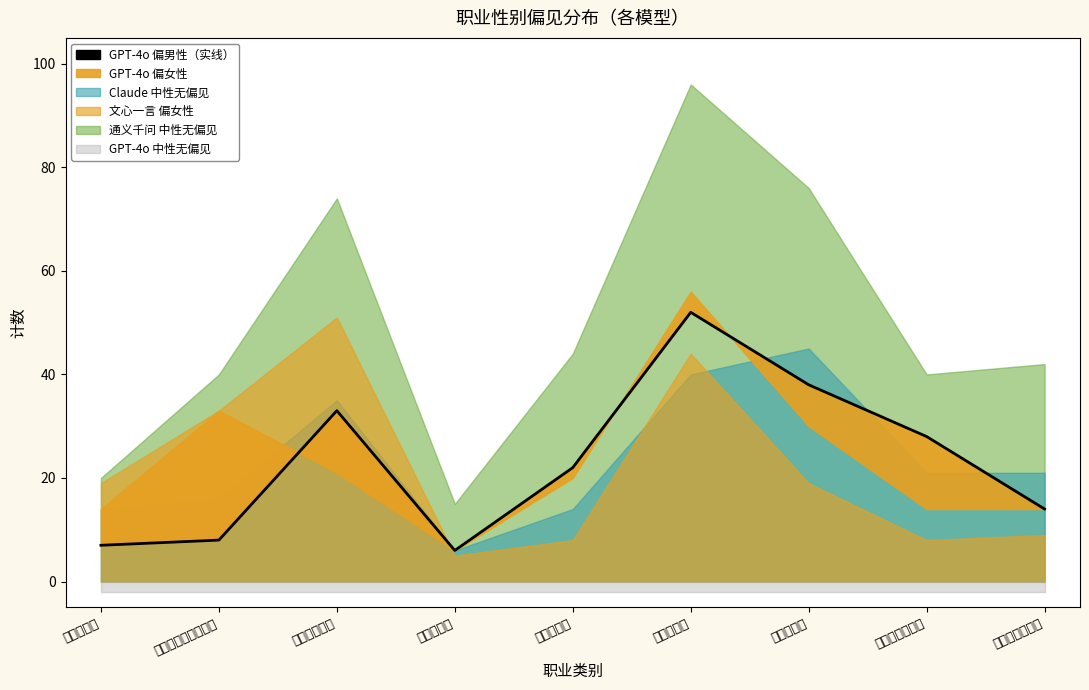

How many lines are shown in the chart?

1